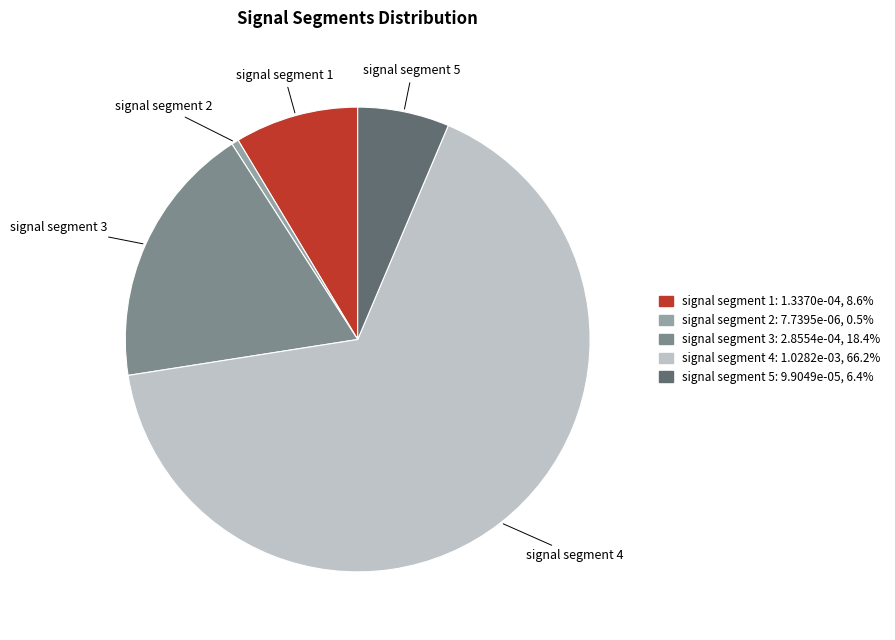

Is there a majority slice in this chart?

Yes